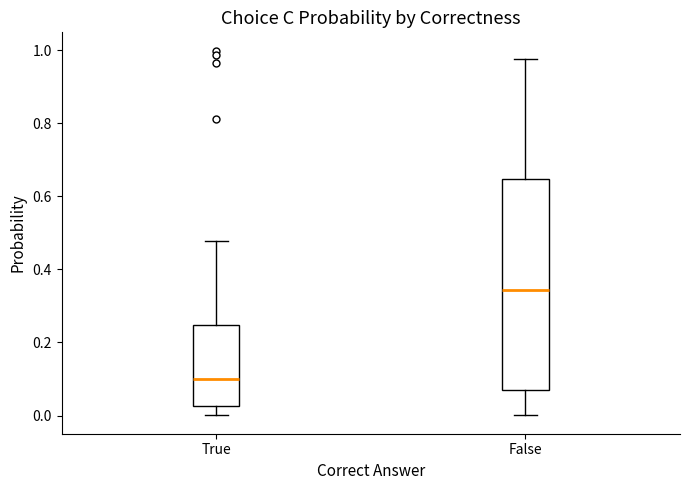

Which box's median line is the lowest?

True